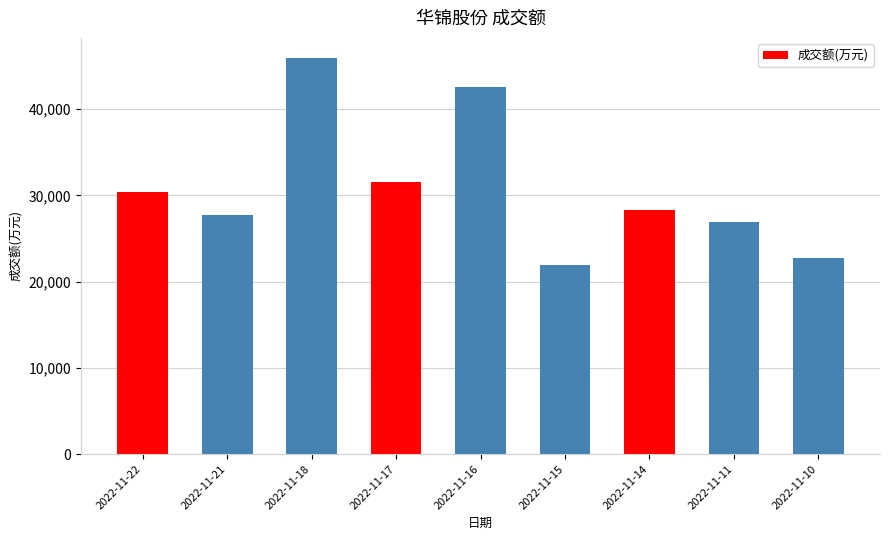

What is the change in value from 2022-11-21 to 2022-11-11?

-779